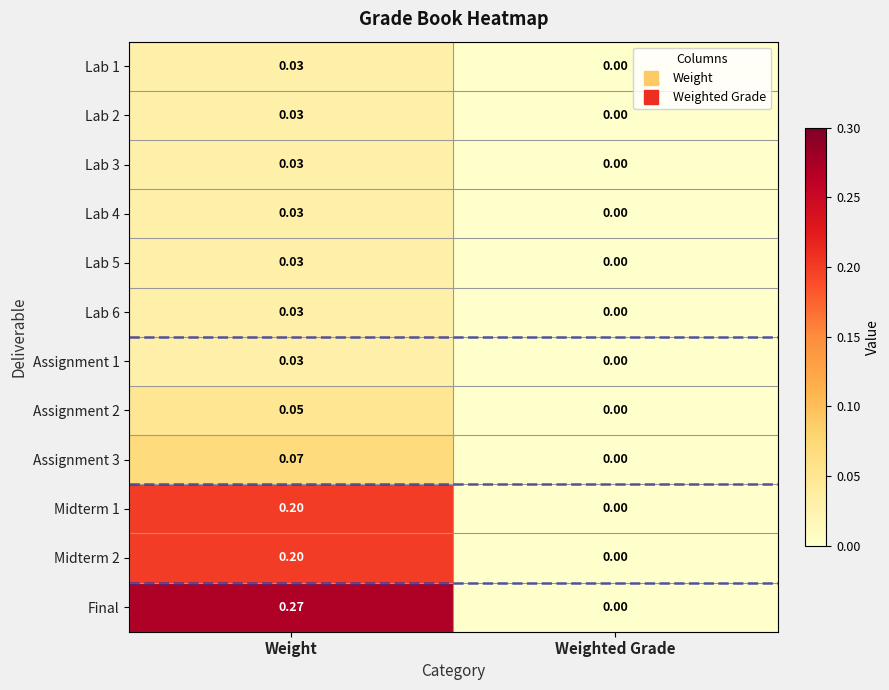

Which category has the lowest value in the Assignment 2 series?

Weighted Grade